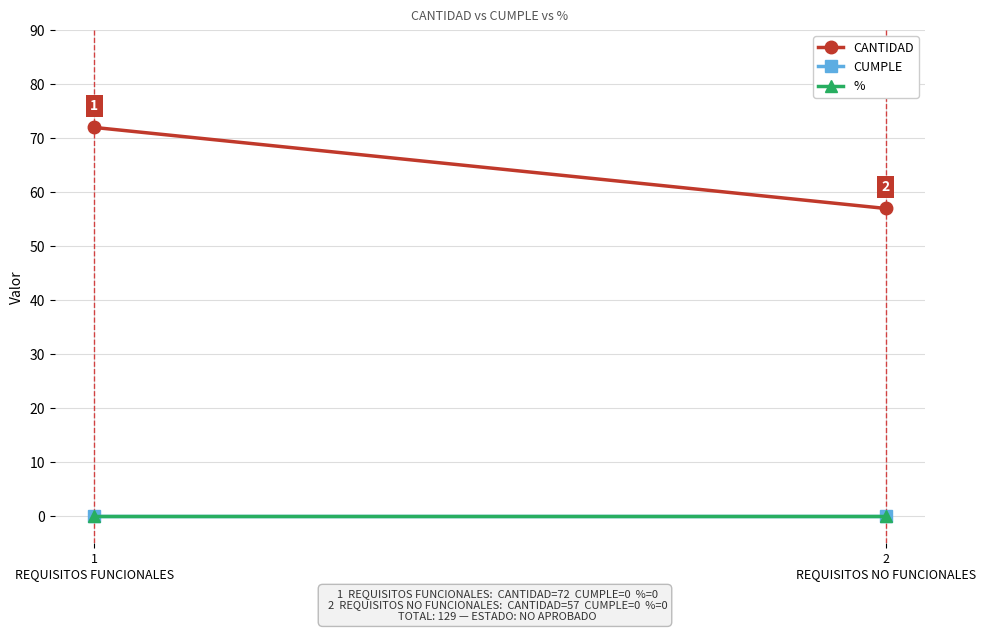

At which label is CANTIDAD closest to 64?

2
REQUISITOS NO FUNCIONALES